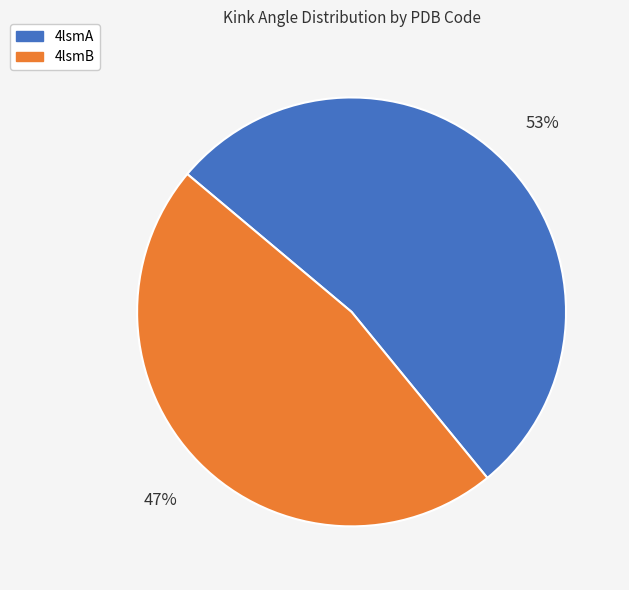

Do 4lsmA and 4lsmB together represent more than half of the pie?

Yes